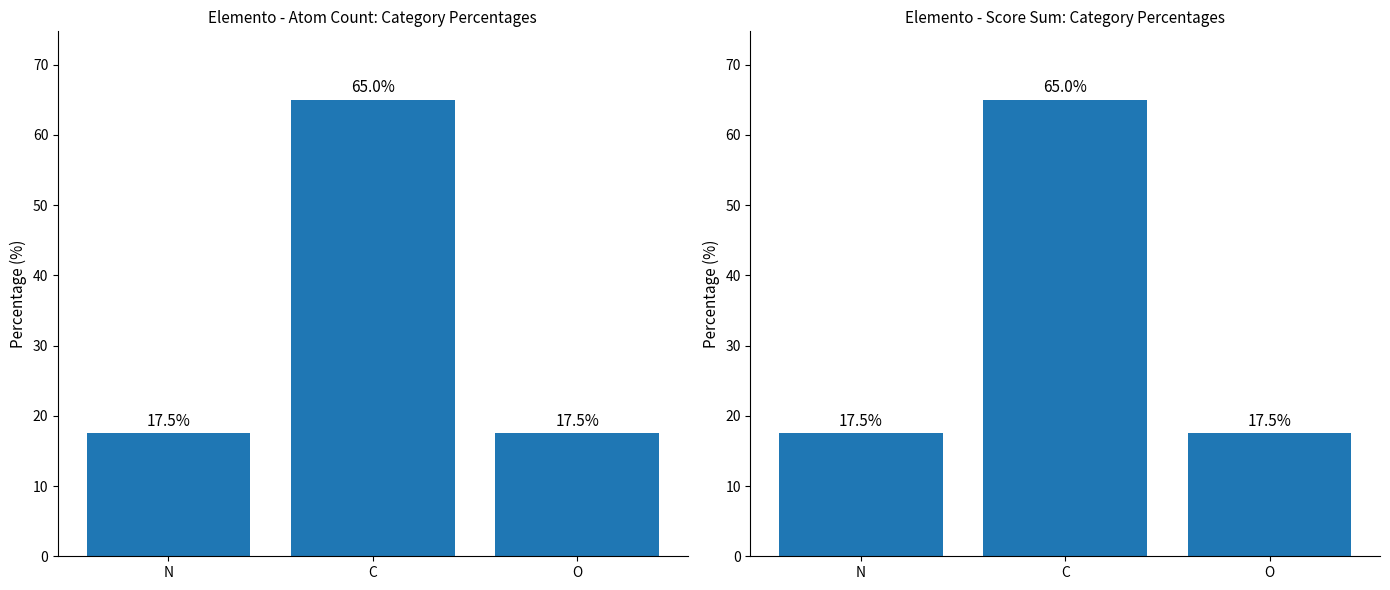

How many groups of bars are there?

3